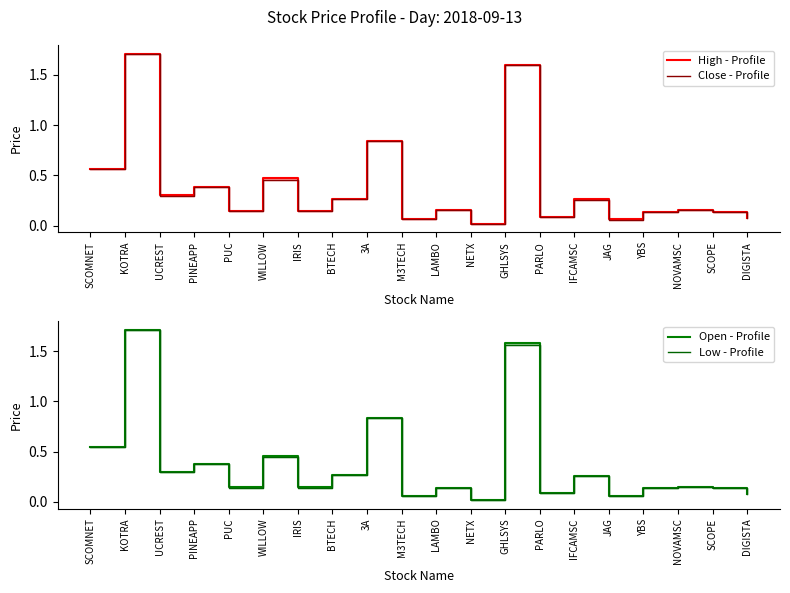

Reading left to right, transcribe all the data shown in this chart.

High - Profile: SCOMNET=0.6	KOTRA=1.7	UCREST=0.3	PINEAPP=0.4	PUC=0.1	WILLOW=0.5	IRIS=0.1	BTECH=0.3	3A=0.8	M3TECH=0.1	LAMBO=0.2	NETX=0.0	GHLSYS=1.6	PARLO=0.1	IFCAMSC=0.3	JAG=0.1	YBS=0.1	NOVAMSC=0.2	SCOPE=0.1	DIGISTA=0.1
Close - Profile: SCOMNET=0.6	KOTRA=1.7	UCREST=0.3	PINEAPP=0.4	PUC=0.1	WILLOW=0.5	IRIS=0.1	BTECH=0.3	3A=0.8	M3TECH=0.1	LAMBO=0.2	NETX=0.0	GHLSYS=1.6	PARLO=0.1	IFCAMSC=0.3	JAG=0.1	YBS=0.1	NOVAMSC=0.2	SCOPE=0.1	DIGISTA=0.1
Open - Profile: SCOMNET=0.5	KOTRA=1.7	UCREST=0.3	PINEAPP=0.4	PUC=0.1	WILLOW=0.5	IRIS=0.1	BTECH=0.3	3A=0.8	M3TECH=0.1	LAMBO=0.1	NETX=0.0	GHLSYS=1.6	PARLO=0.1	IFCAMSC=0.3	JAG=0.1	YBS=0.1	NOVAMSC=0.1	SCOPE=0.1	DIGISTA=0.1
Low - Profile: SCOMNET=0.5	KOTRA=1.7	UCREST=0.3	PINEAPP=0.4	PUC=0.1	WILLOW=0.5	IRIS=0.1	BTECH=0.3	3A=0.8	M3TECH=0.1	LAMBO=0.1	NETX=0.0	GHLSYS=1.6	PARLO=0.1	IFCAMSC=0.3	JAG=0.1	YBS=0.1	NOVAMSC=0.1	SCOPE=0.1	DIGISTA=0.1